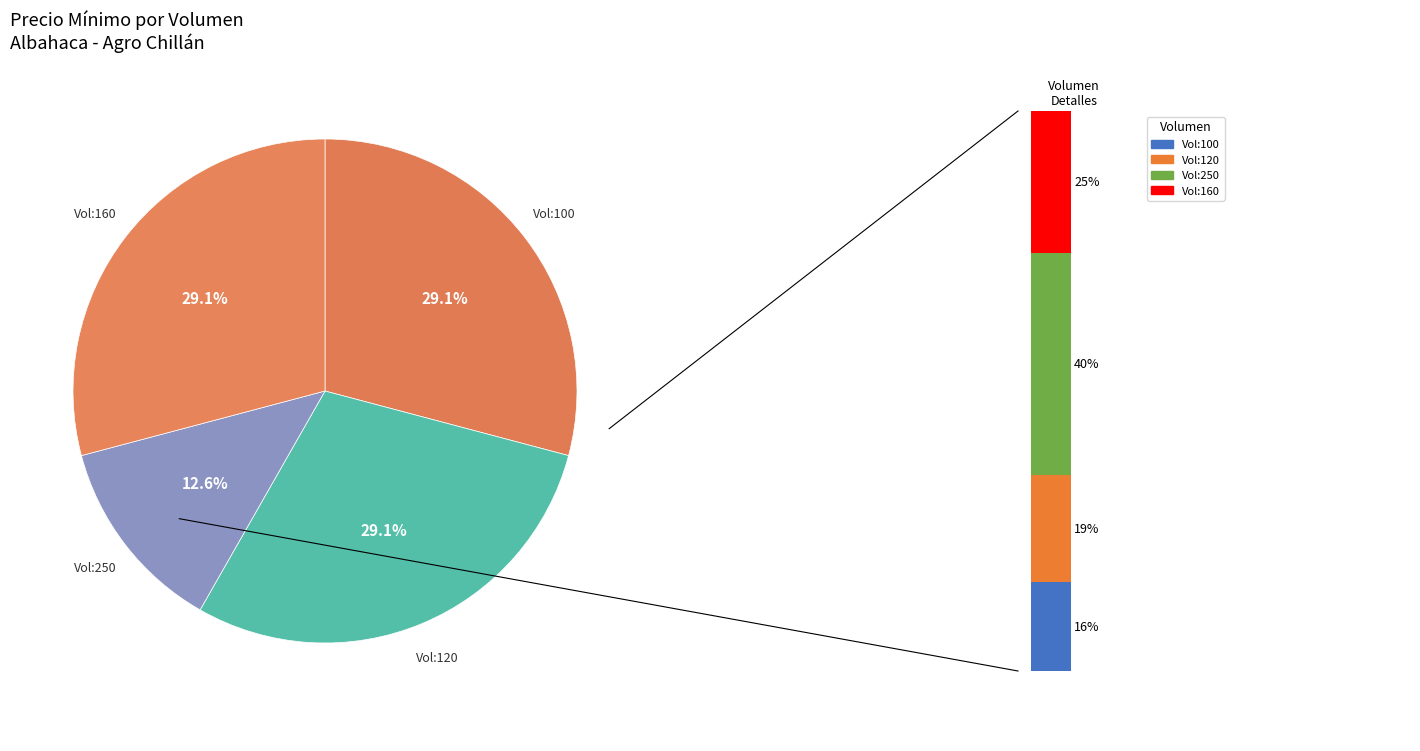

True or false: 250 (2021-01-25) accounts for 13% of the total.

True